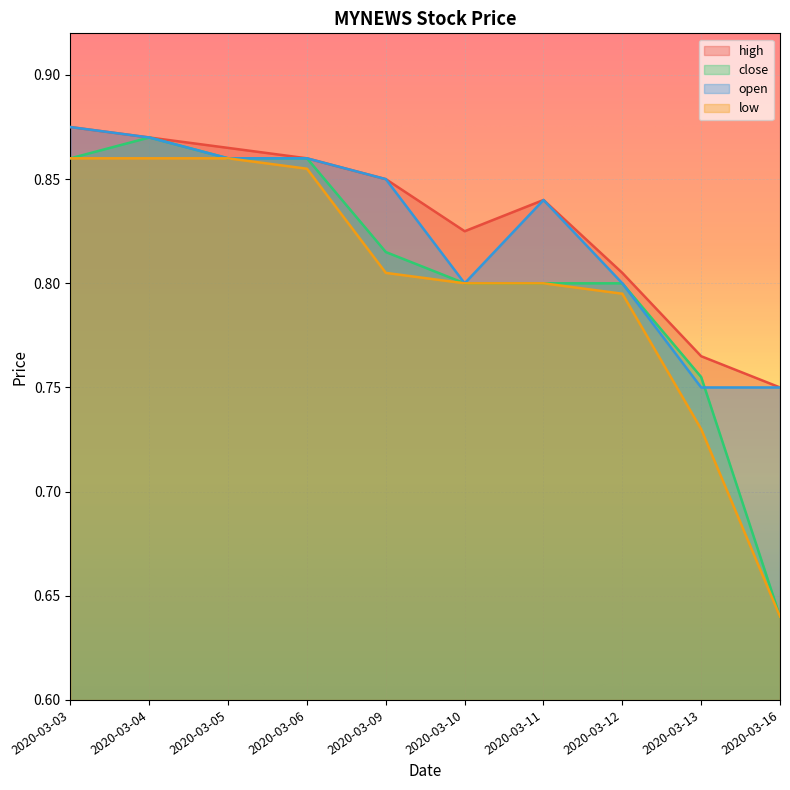

The low series shows 0.8 at 2020-03-11. True or false?

True